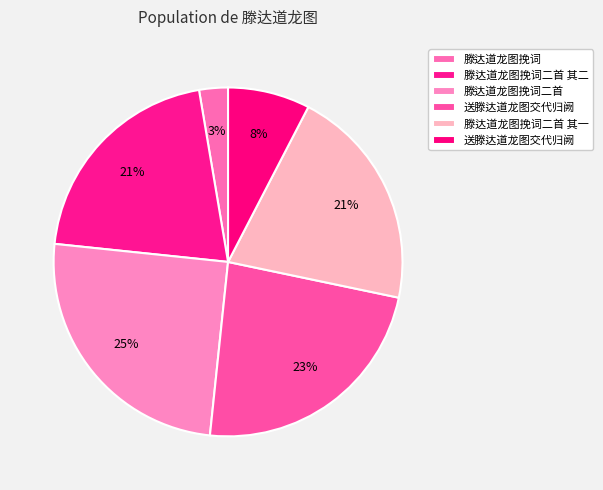

Which slice is the largest?

滕达道龙图挽词二首